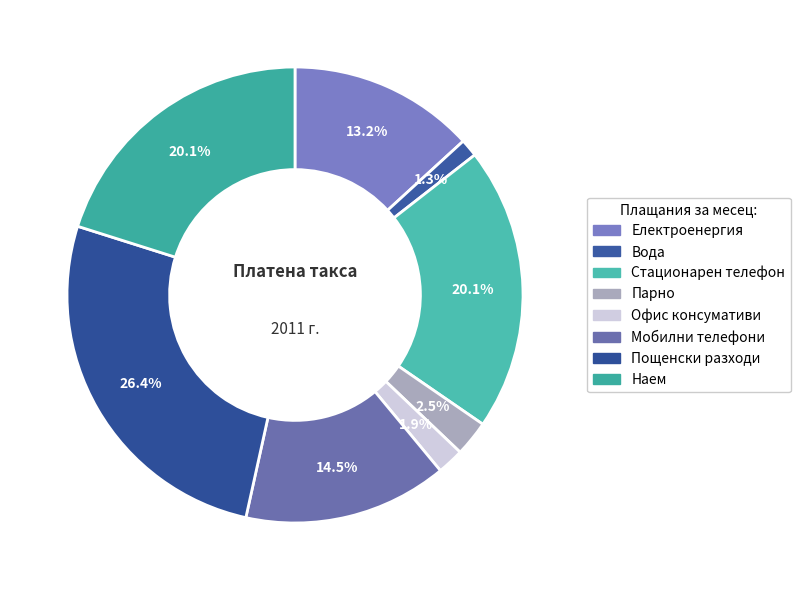

Is it true that Стационарен телефон is 6% of the pie?

False